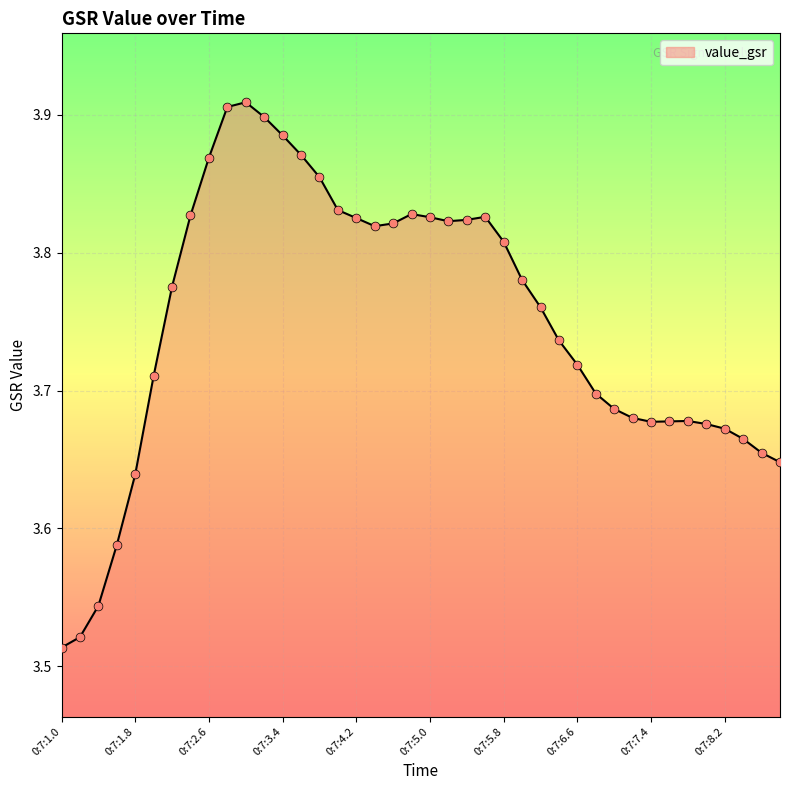

What is the difference between the maximum and minimum values?

0.4